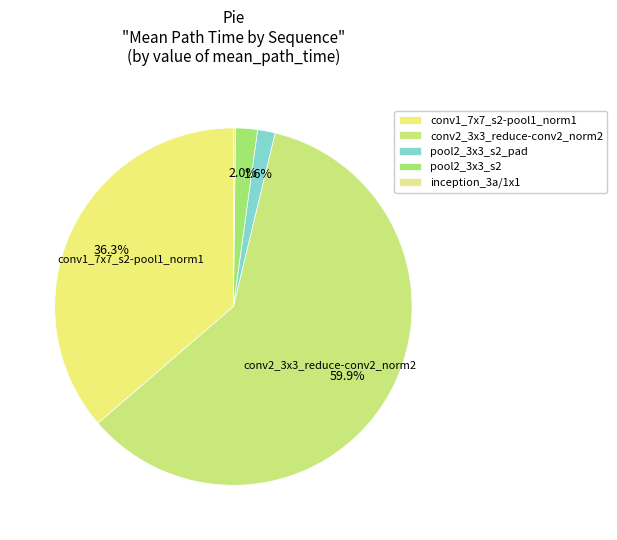

Count the number of slices in the pie.

5